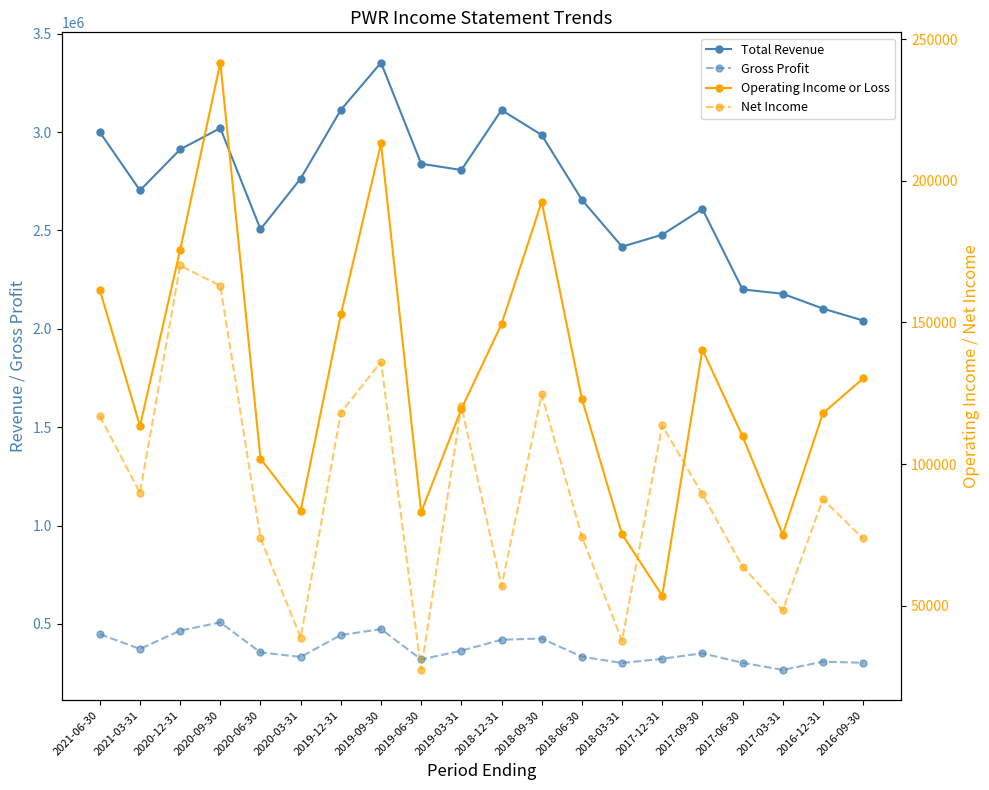

True or false: Operating Income or Loss and Total Revenue cross at least once.

False